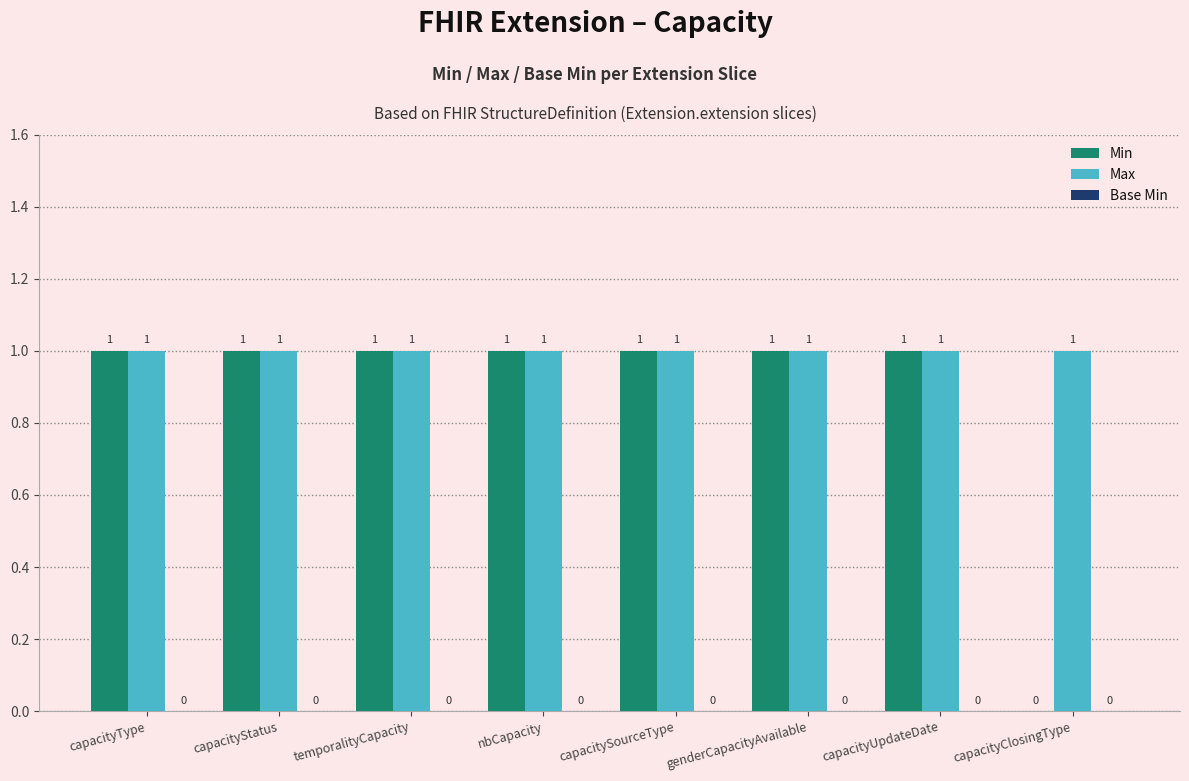

Is it true that Min equals 0 at capacityClosingType?

True